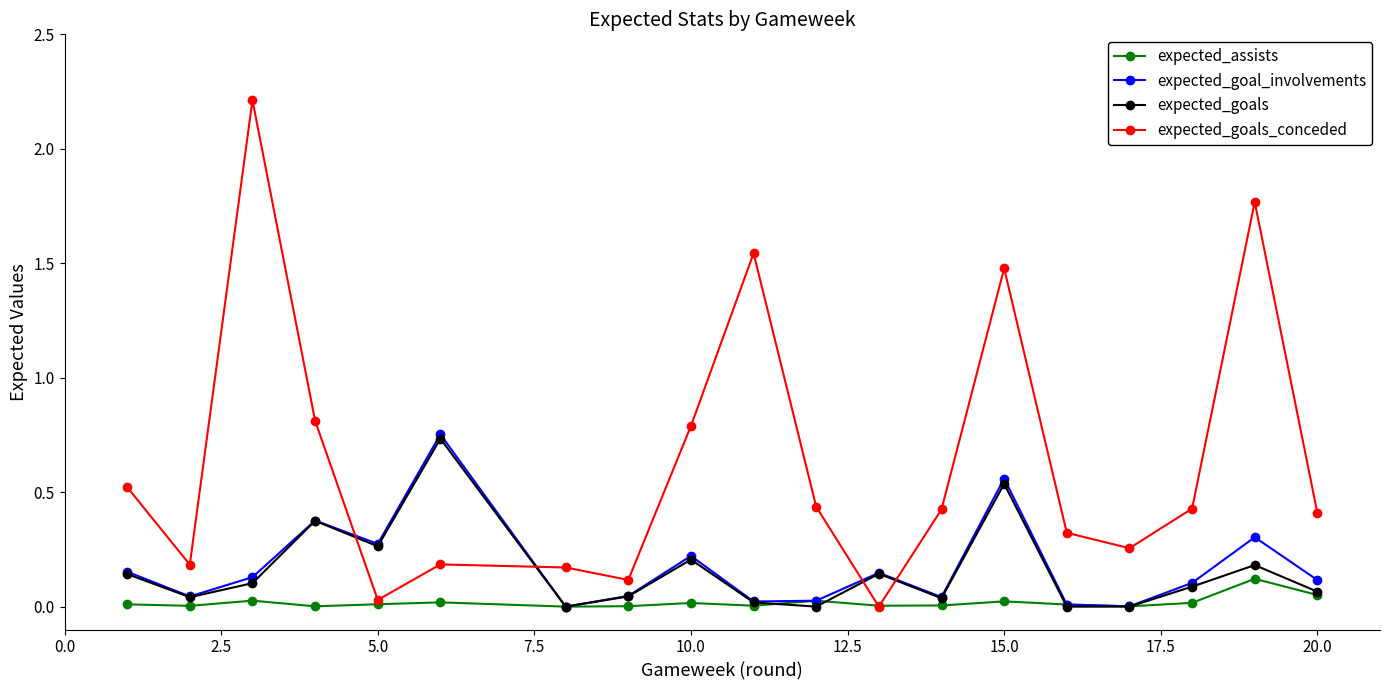

How many interior local valleys does the expected_goal_involvements series have?

6